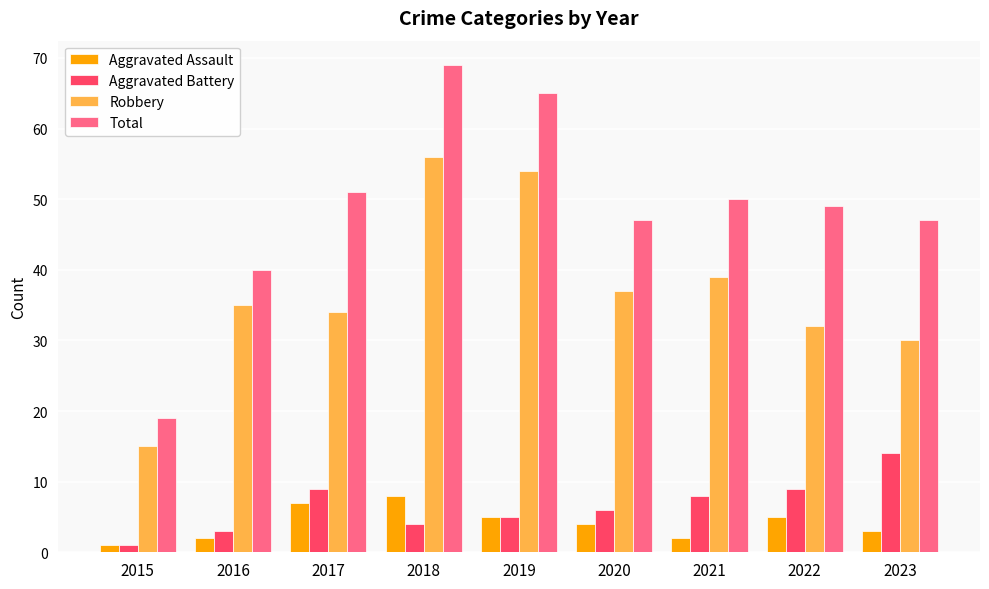

How many categories are shown in the chart?

9